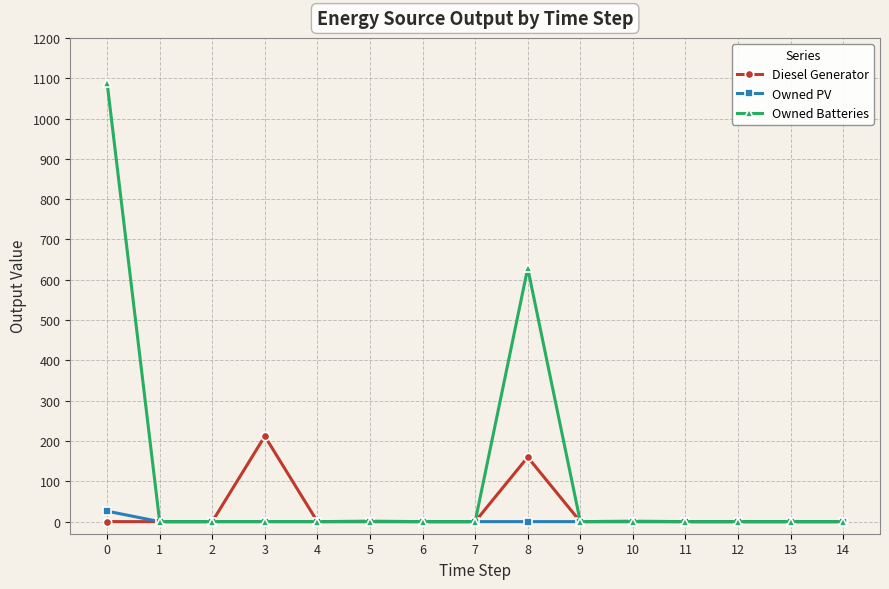

Is the value of Owned Batteries at 0 greater than the value of Owned PV at 3?

Yes